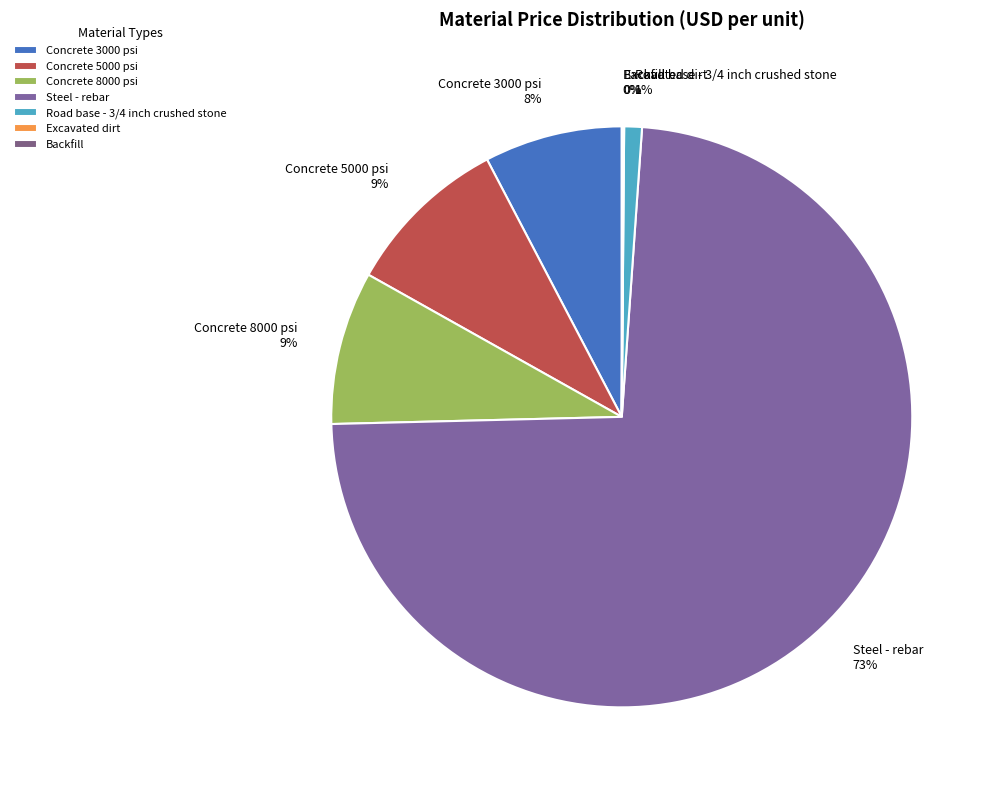

To the nearest percent, what is the average slice percentage?

14%